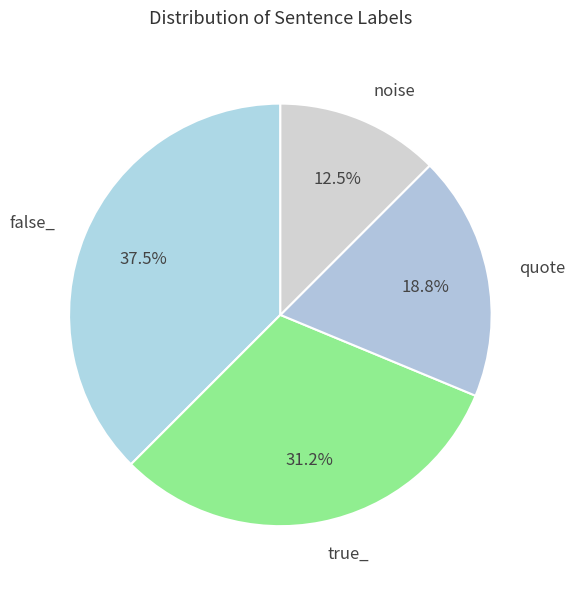

How much of the chart is everything except noise?

87.5%